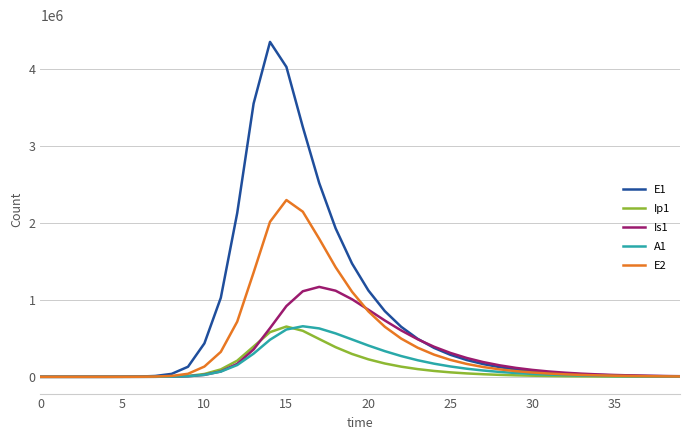

Which series has the widest spread of values?

E1